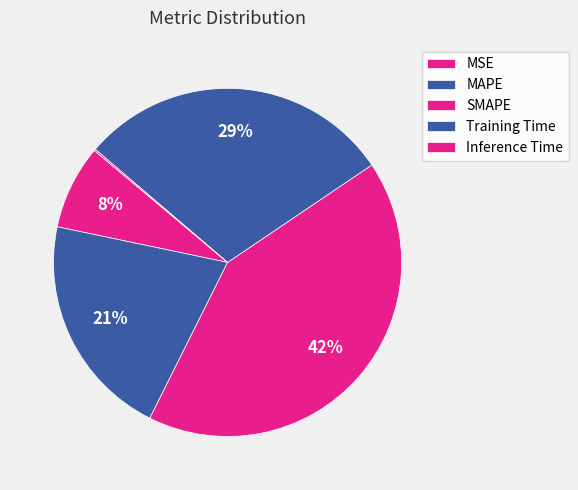

To the nearest percent, what is the difference between the Inference Time and MSE slice percentages?

8%